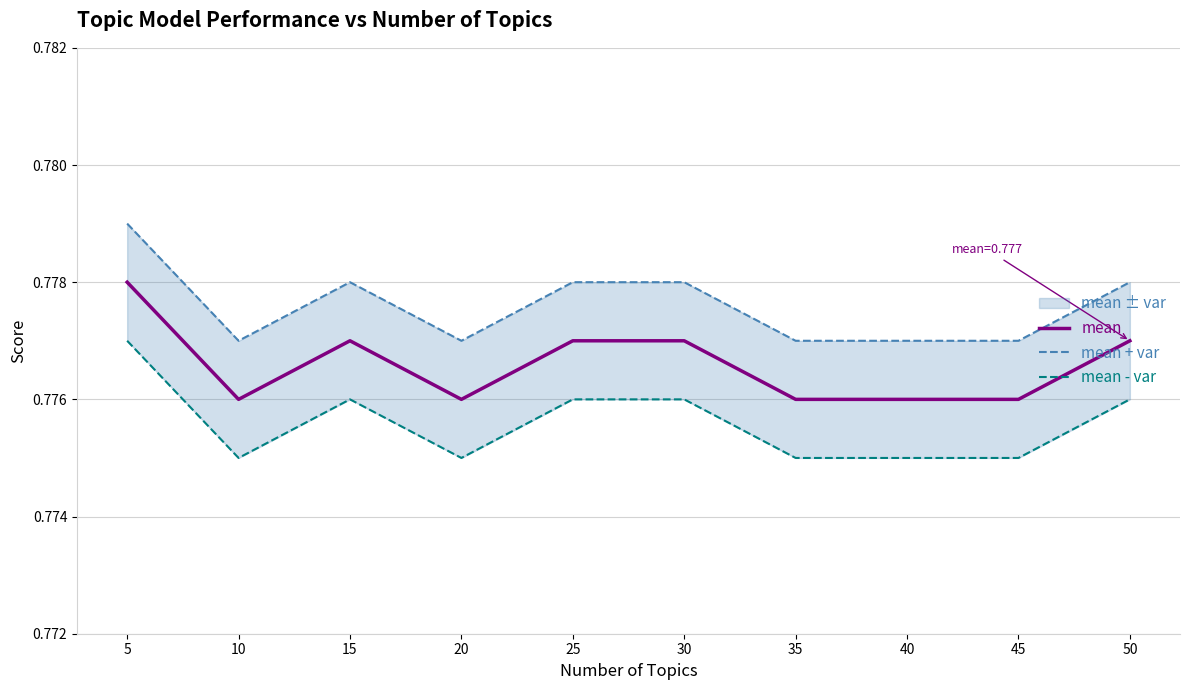

Which category has the highest value in the mean series?

5